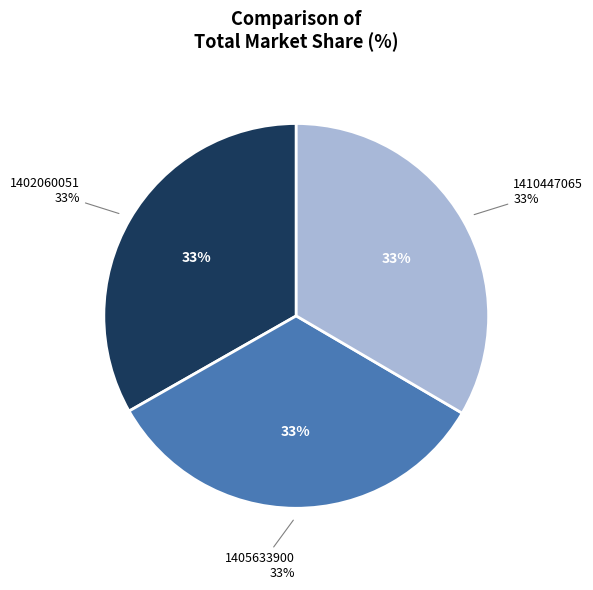

Rank the categories by value from highest to lowest.

1410447065, 1405633900, 1402060051